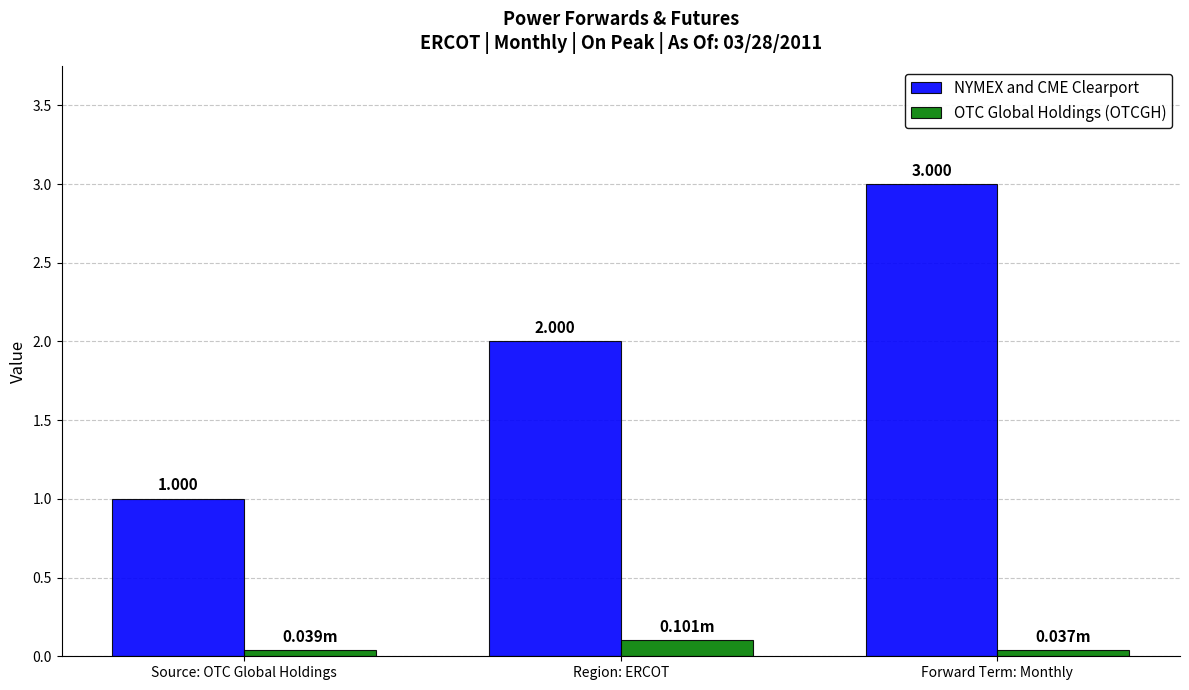

Is the value of OTC Global Holdings (OTCGH) at Source: OTC Global Holdings greater than the value of NYMEX and CME Clearport at Forward Term: Monthly?

No